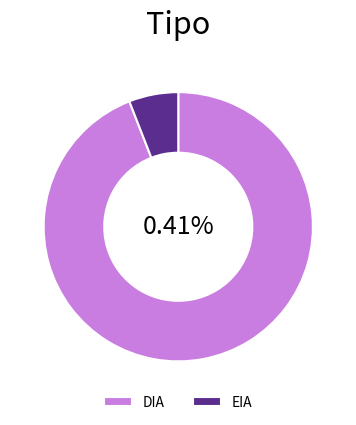

Combined, what portion of the pie is EIA and DIA?

100.0%